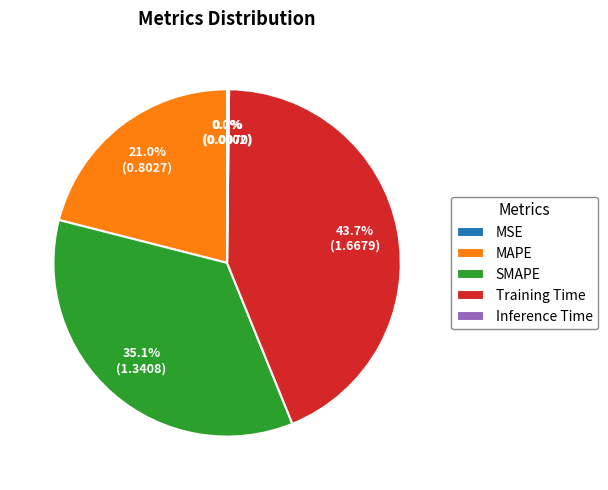

To the nearest percent, what is the combined percentage of SMAPE and Training Time?

79%